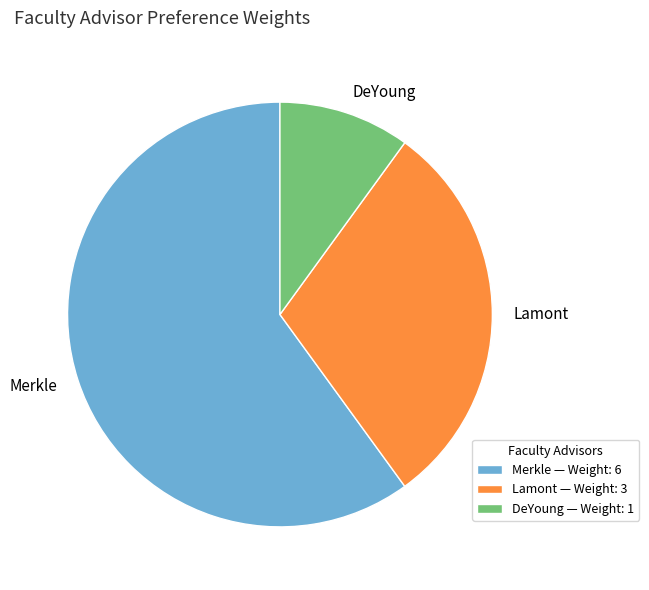

Which category accounts for the majority?

Merkle